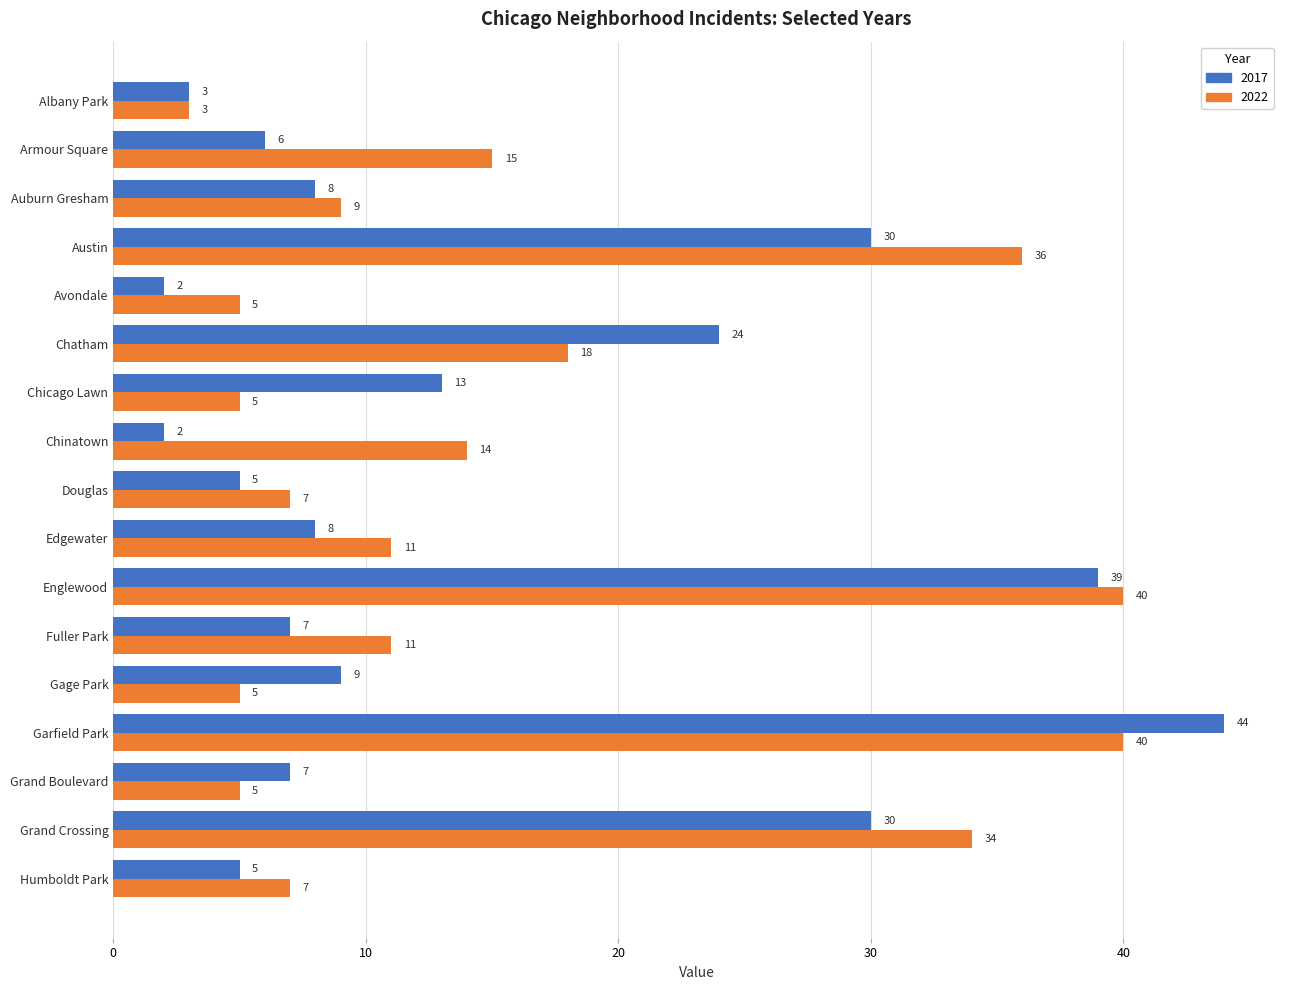

Where is 2017 nearest to the value 23?

Chatham